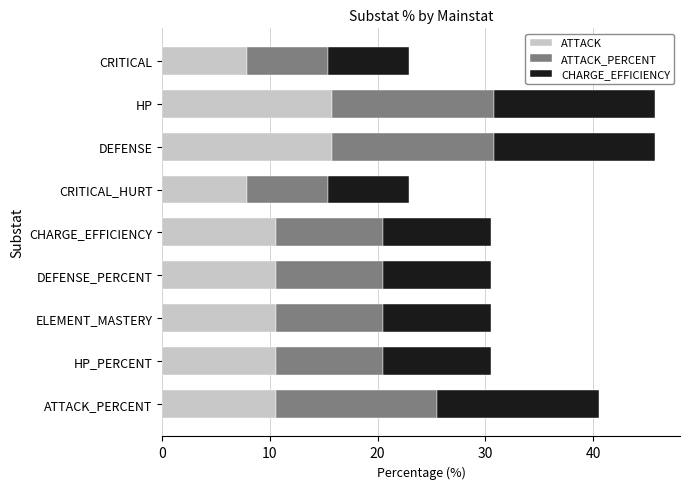

What is the difference between the maximum and minimum values in the ATTACK series?

7.9